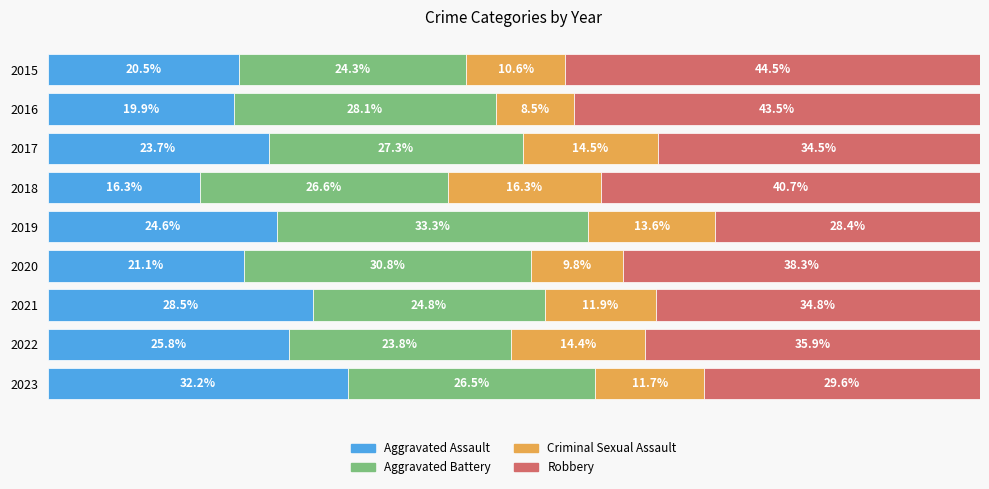

What is the value of the Aggravated Assault bar at the 3rd from the left?

23.7